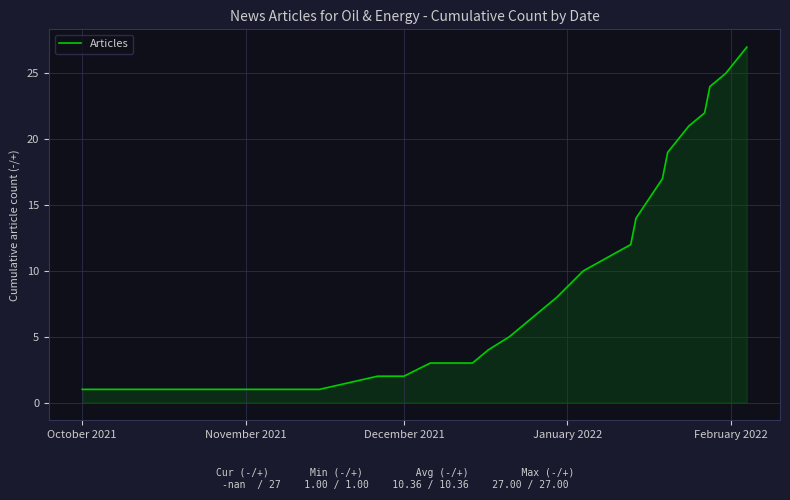

What is the difference between the maximum and minimum values?

26